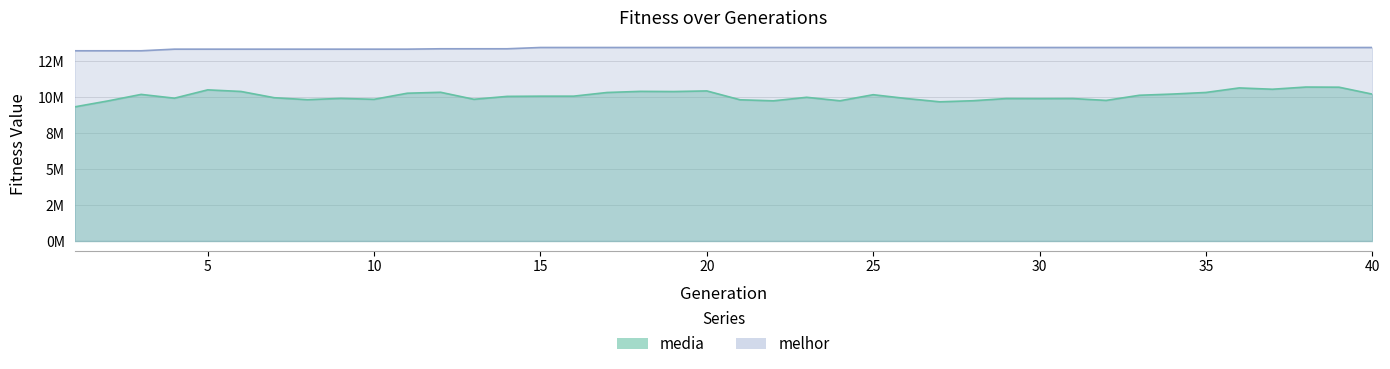

At which label is media closest to 10017316?

23